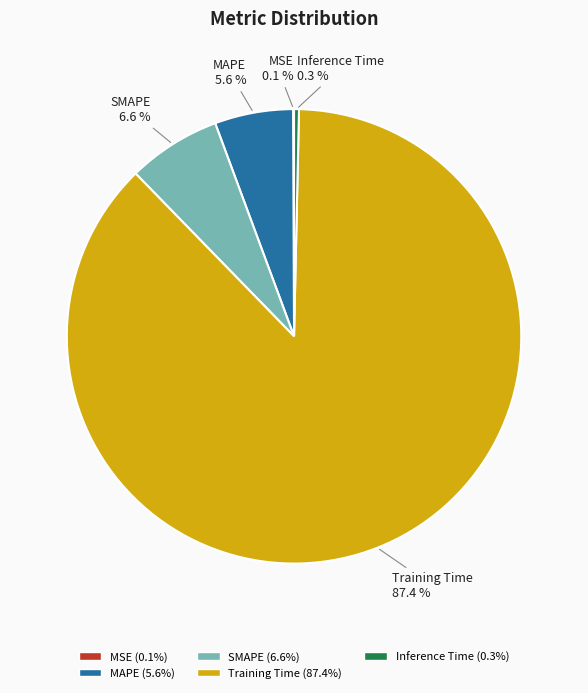

Which slice is the largest?

Training Time